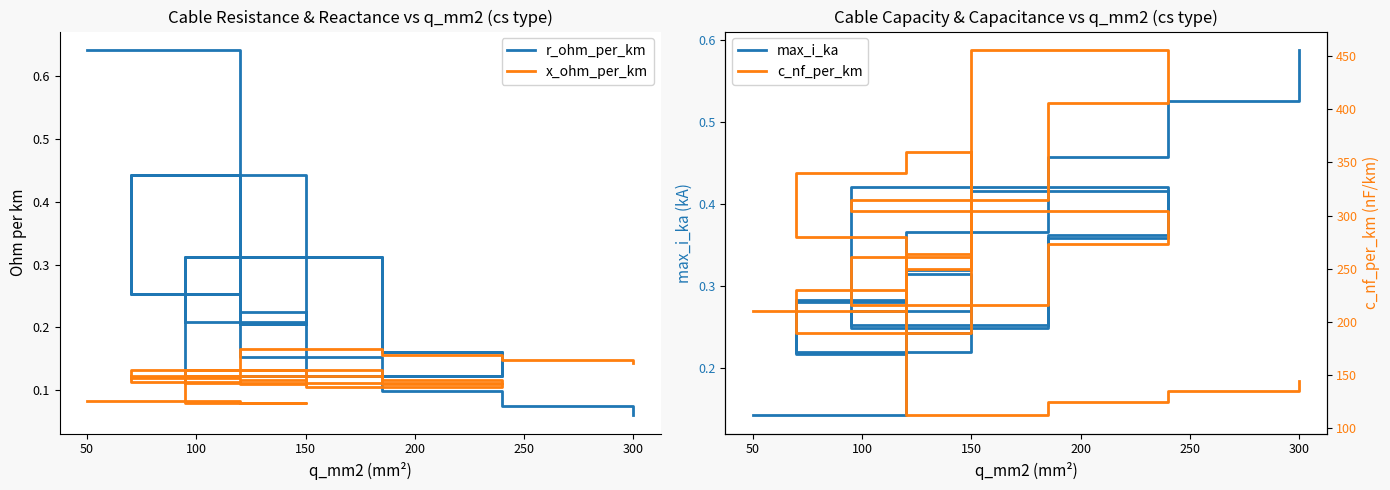

Which series has the largest range (max minus min)?

c_nf_per_km